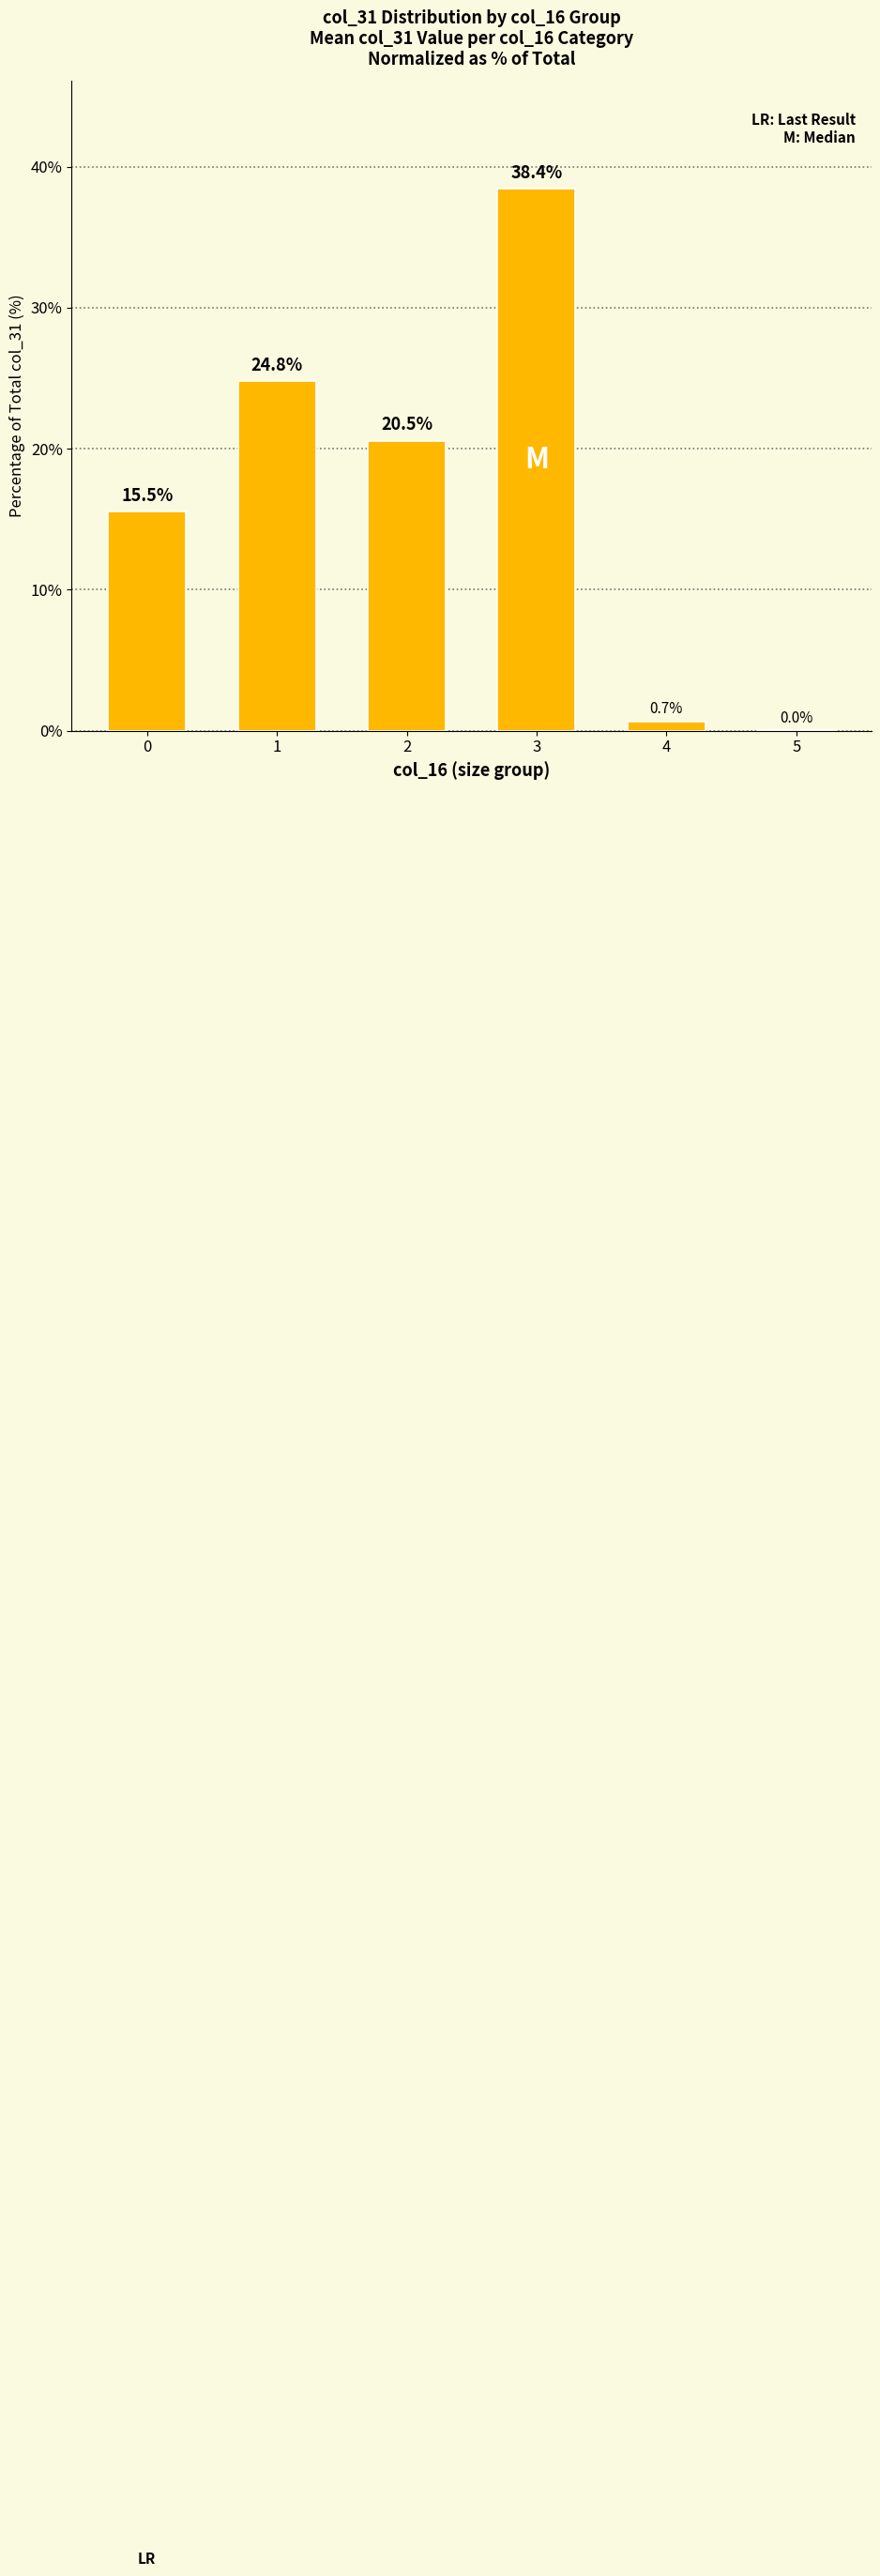

What is the change in value from 3 to 5?

-38.4